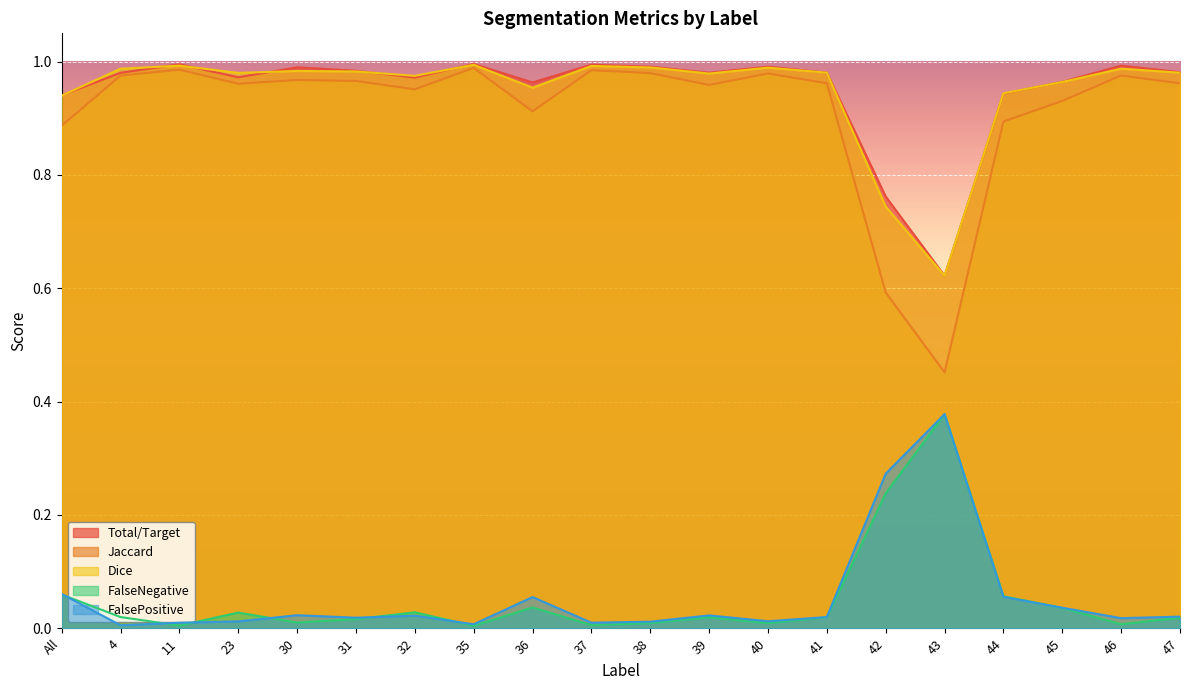

Which series changed the most between 38 and 42?

Jaccard